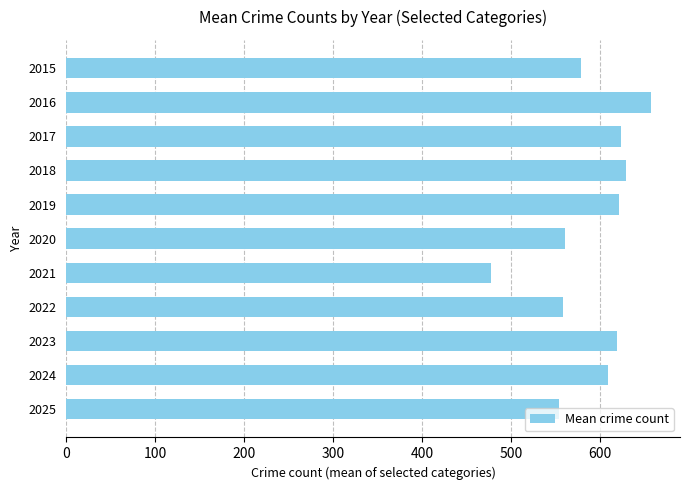

What is the sum of all values?

6491.8